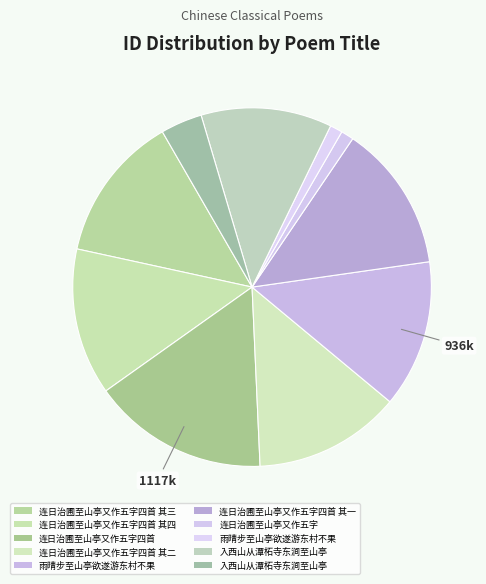

Count the number of slices in the pie.

10